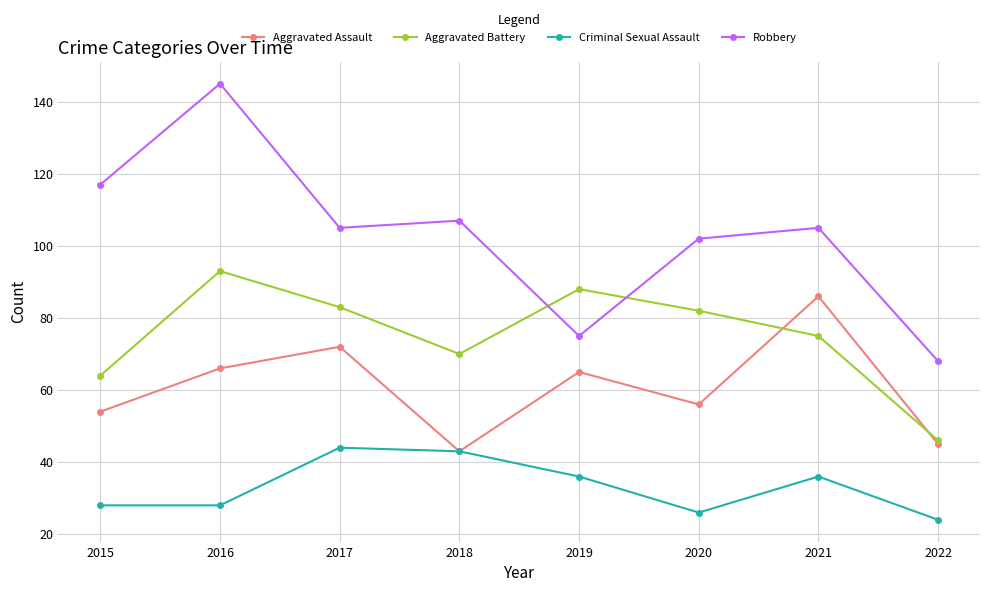

Reading right to left, list all the values displayed in this chart.

Aggravated Assault: 45	86	56	65	43	72	66	54
Aggravated Battery: 46	75	82	88	70	83	93	64
Criminal Sexual Assault: 24	36	26	36	43	44	28	28
Robbery: 68	105	102	75	107	105	145	117